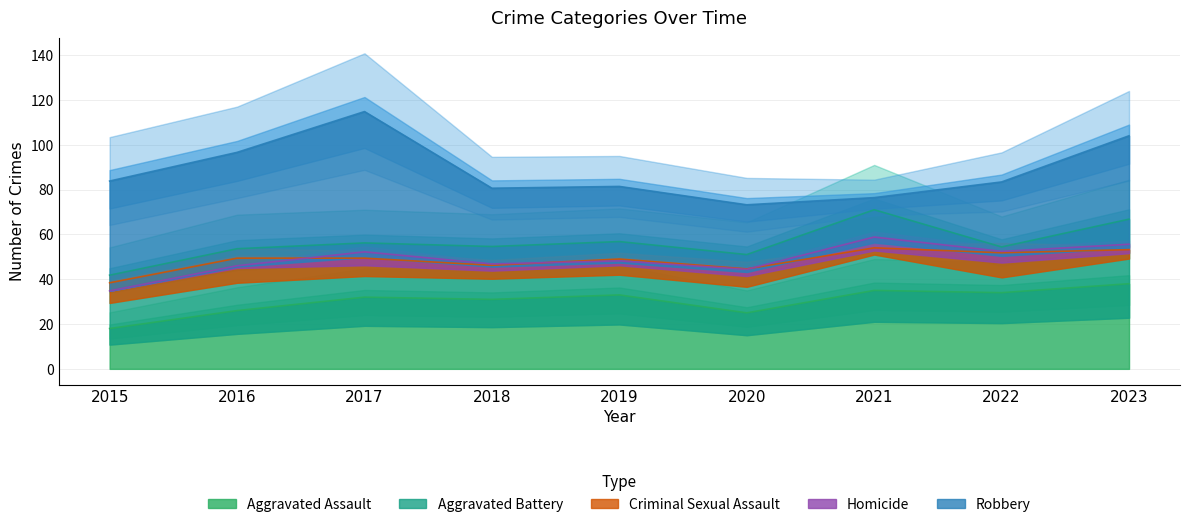

At which label does Criminal Sexual Assault first exceed 8?

2015